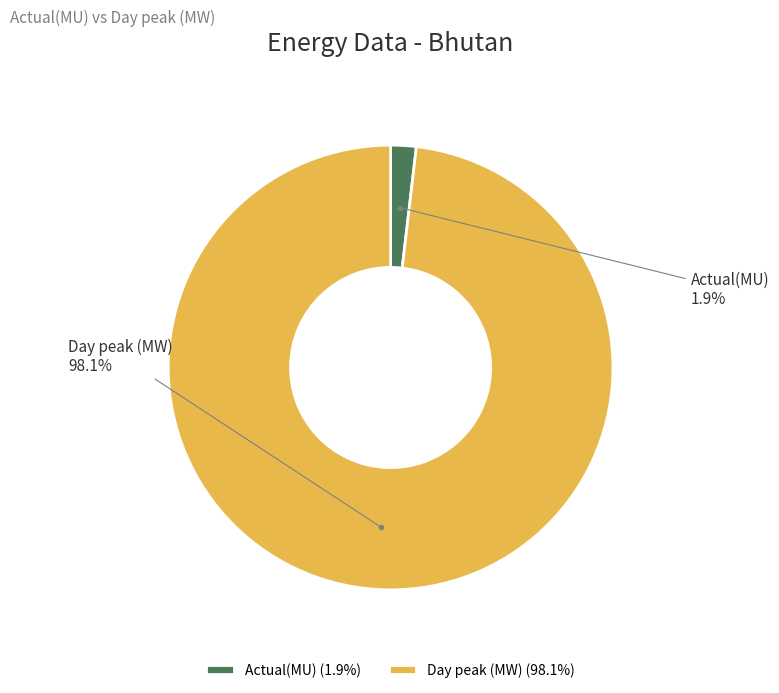

To the nearest percent, what percentage of the pie is Day peak (MW)?

98%